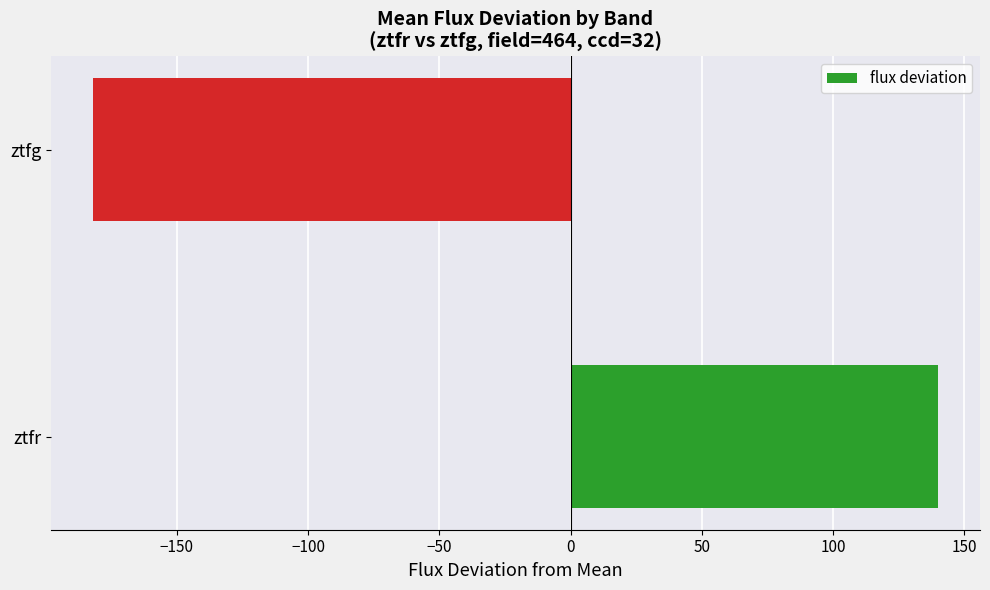

How many data points are less than 139?

1